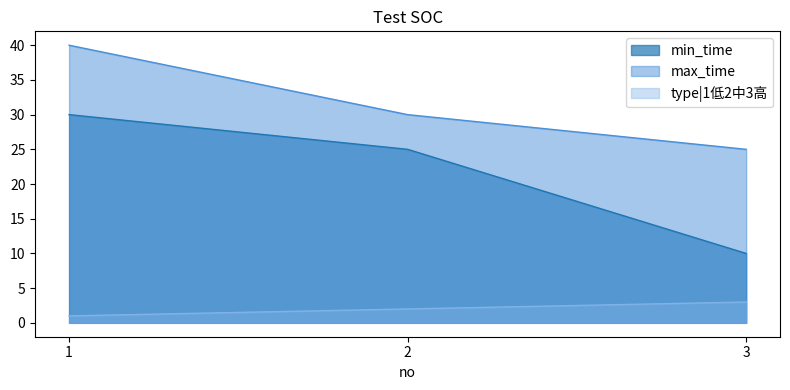

Reading left to right, what are all the values shown in this chart?

min_time: 30	25	10
max_time: 40	30	25
type|1低2中3高: 1	2	3